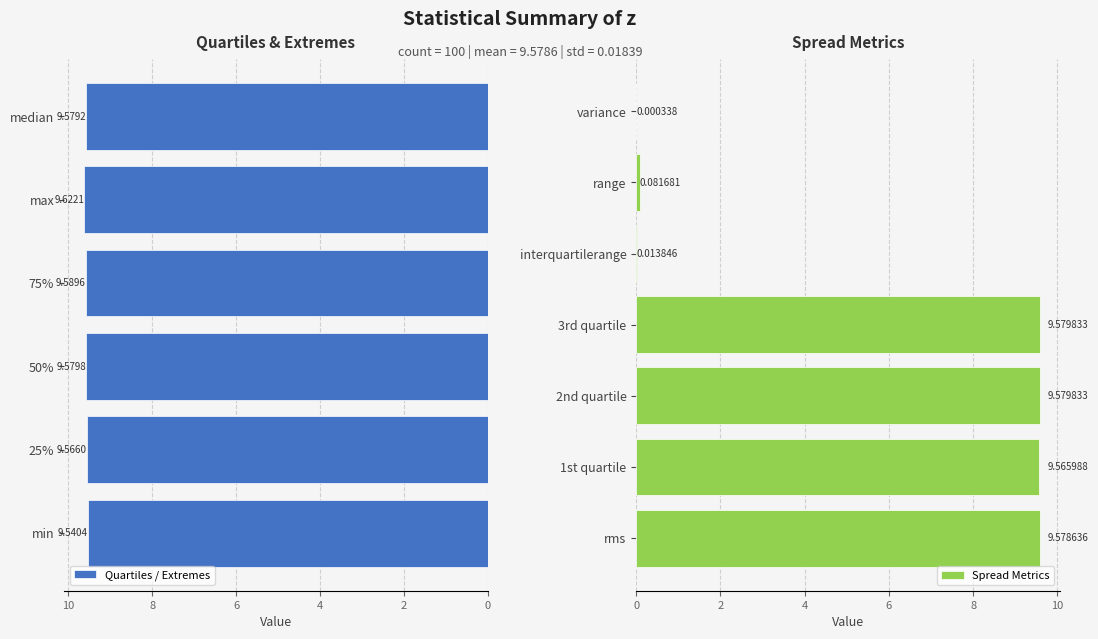

What is the sum of the values at 2nd quartile and min?

19.1